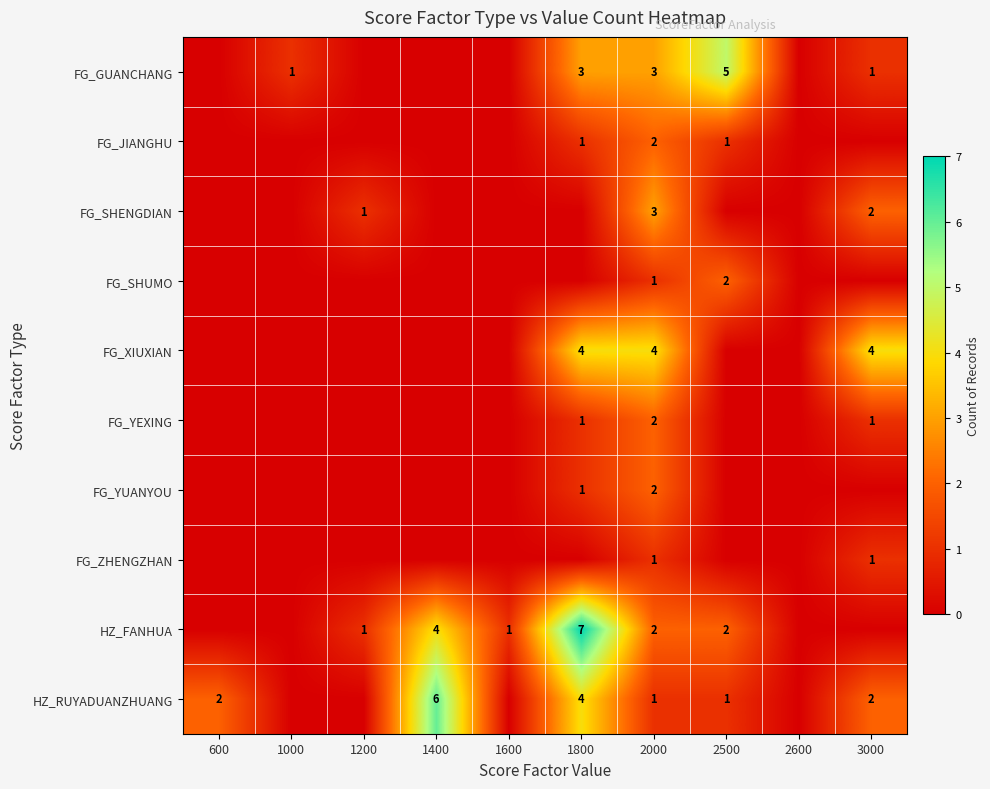

True or false: FG_SHENGDIAN has a value of 2 at 3000.

True